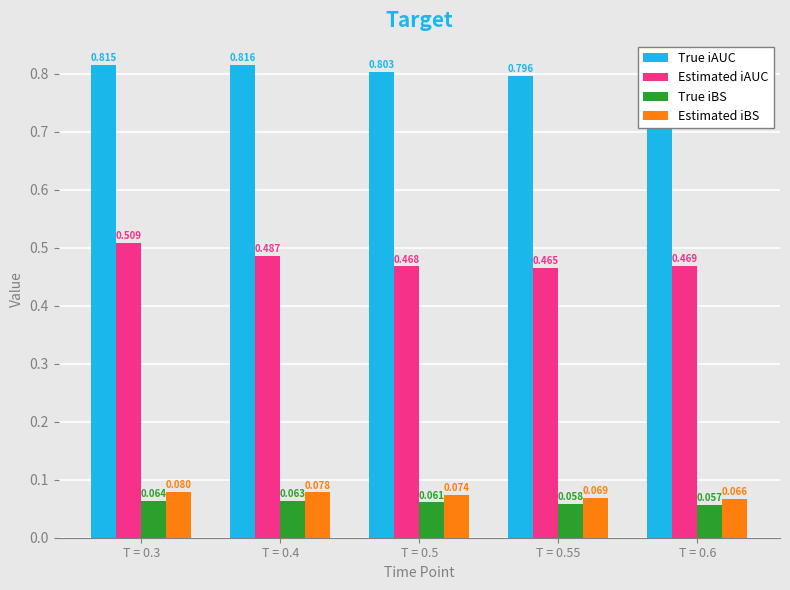

Reading right to left, extract all data points from this chart.

True iAUC: 0.8	0.8	0.8	0.8	0.8
Estimated iAUC: 0.5	0.5	0.5	0.5	0.5
True iBS: 0.1	0.1	0.1	0.1	0.1
Estimated iBS: 0.1	0.1	0.1	0.1	0.1